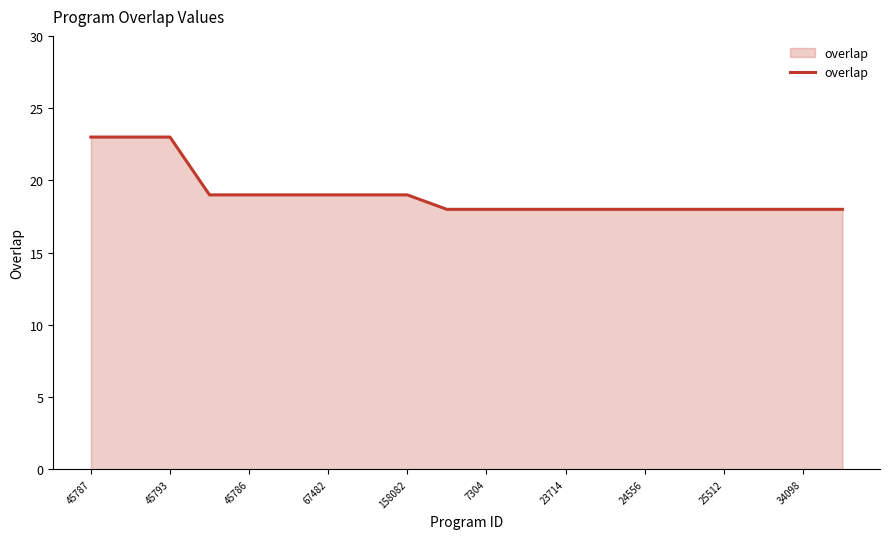

What is the greatest value displayed?

23